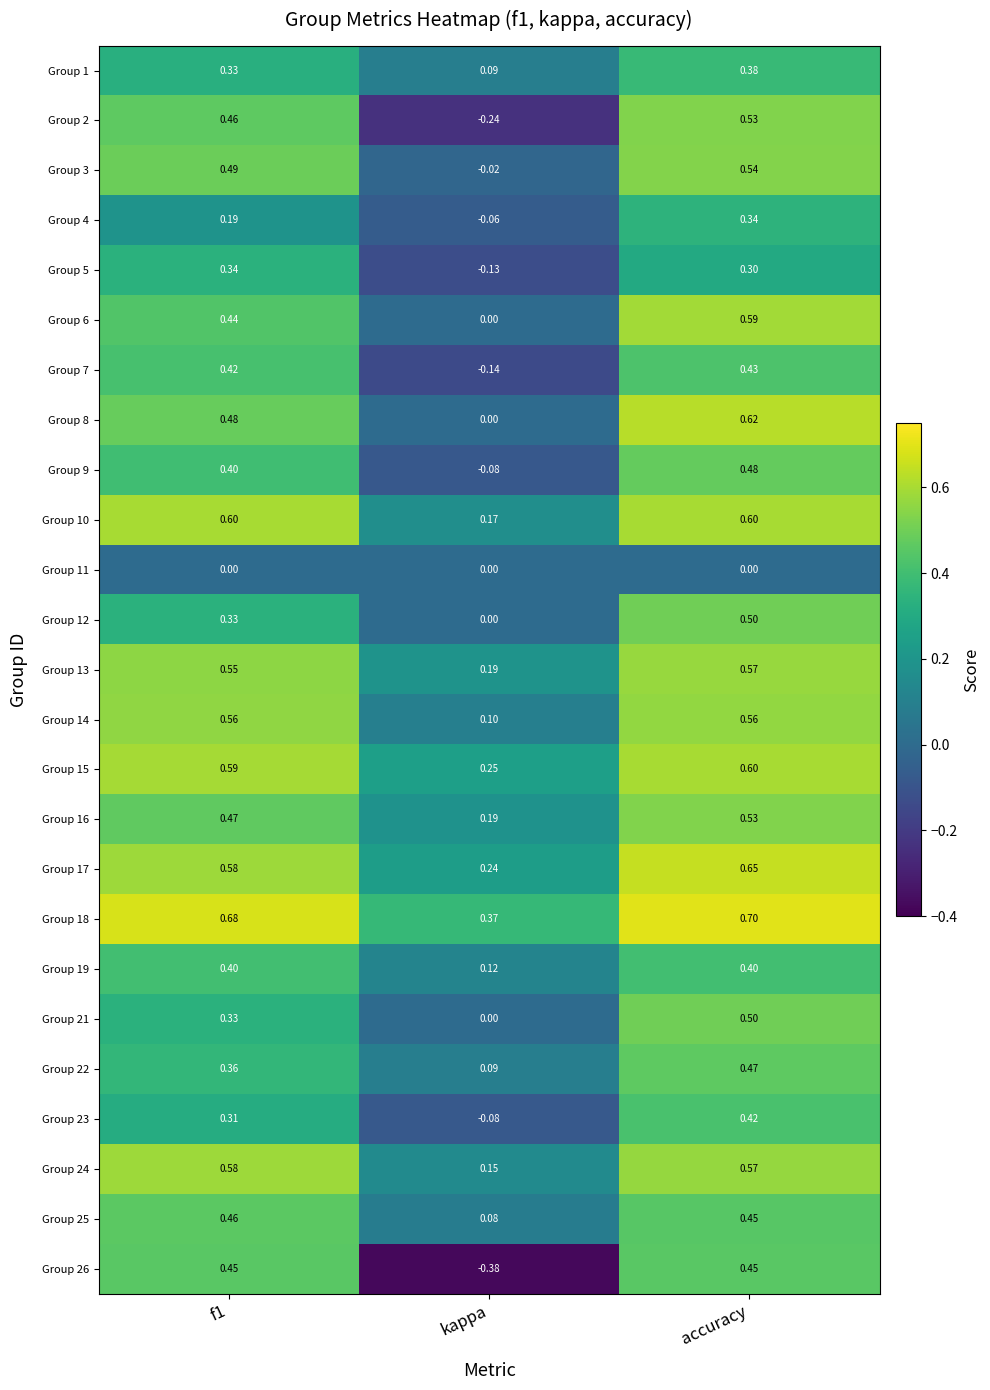

Which category has the lowest value across all series?

kappa